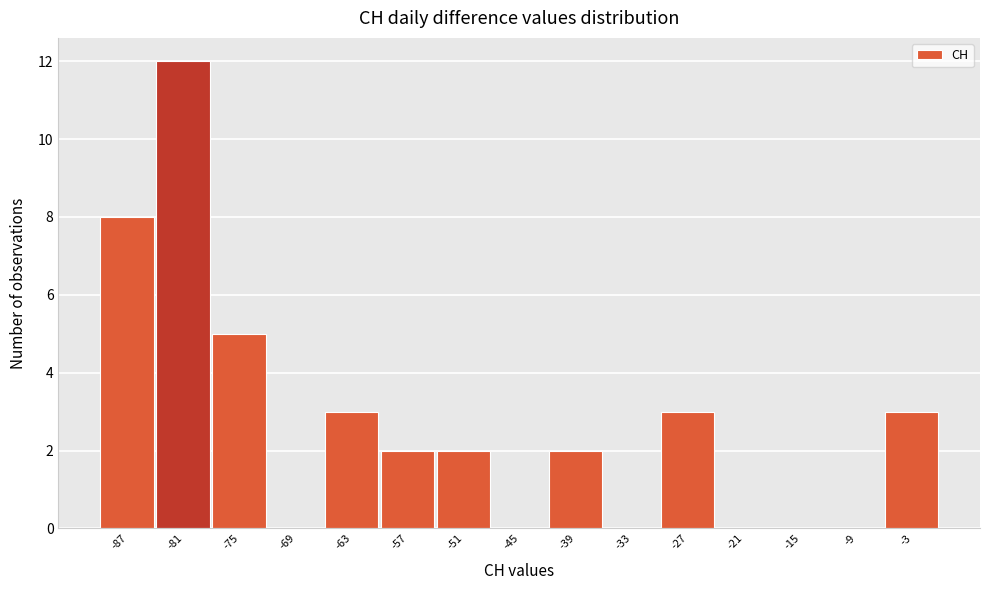

Which range on the x-axis has the tallest bar?

-84 to -78